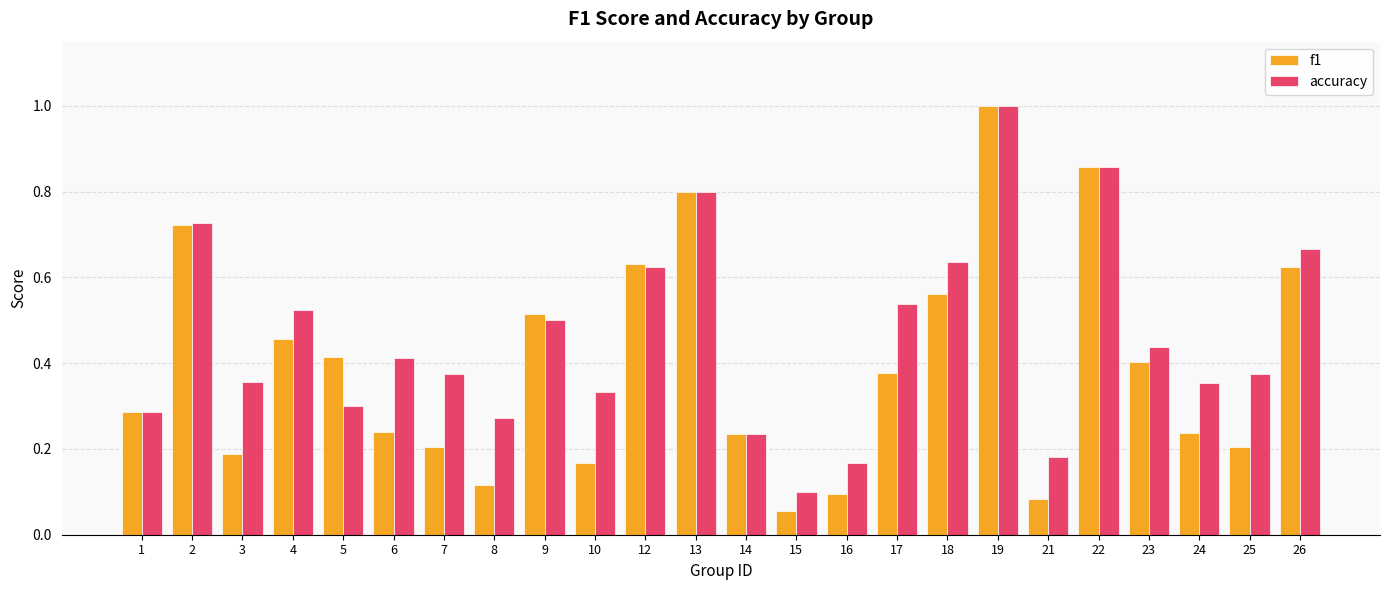

How many groups of bars are there?

24